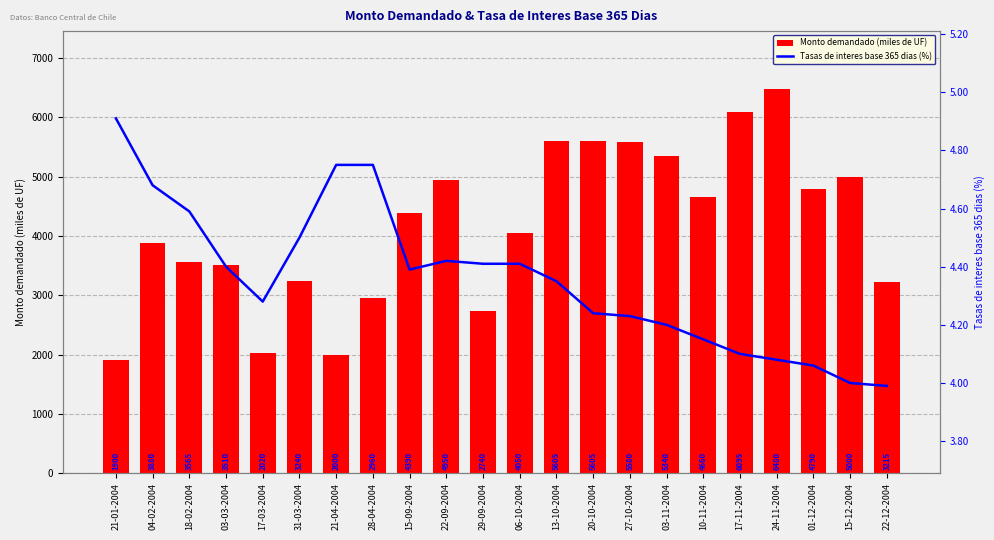

Rank the series by their maximum value, from lowest to highest.

Tasas de interes base 365 dias (%), Monto demandado (miles de UF)